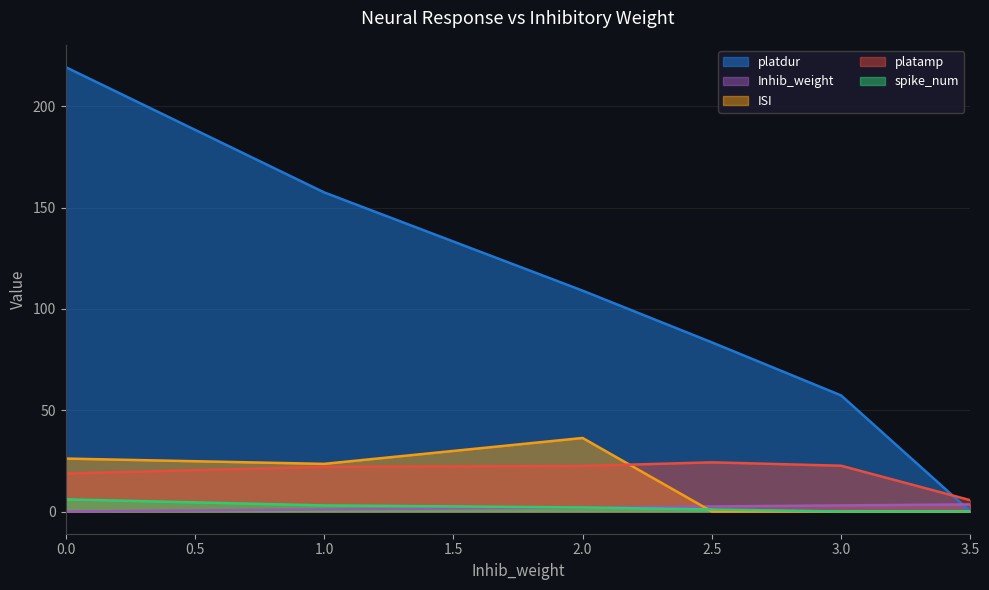

At how many categories does at least one series exceed 91?

3